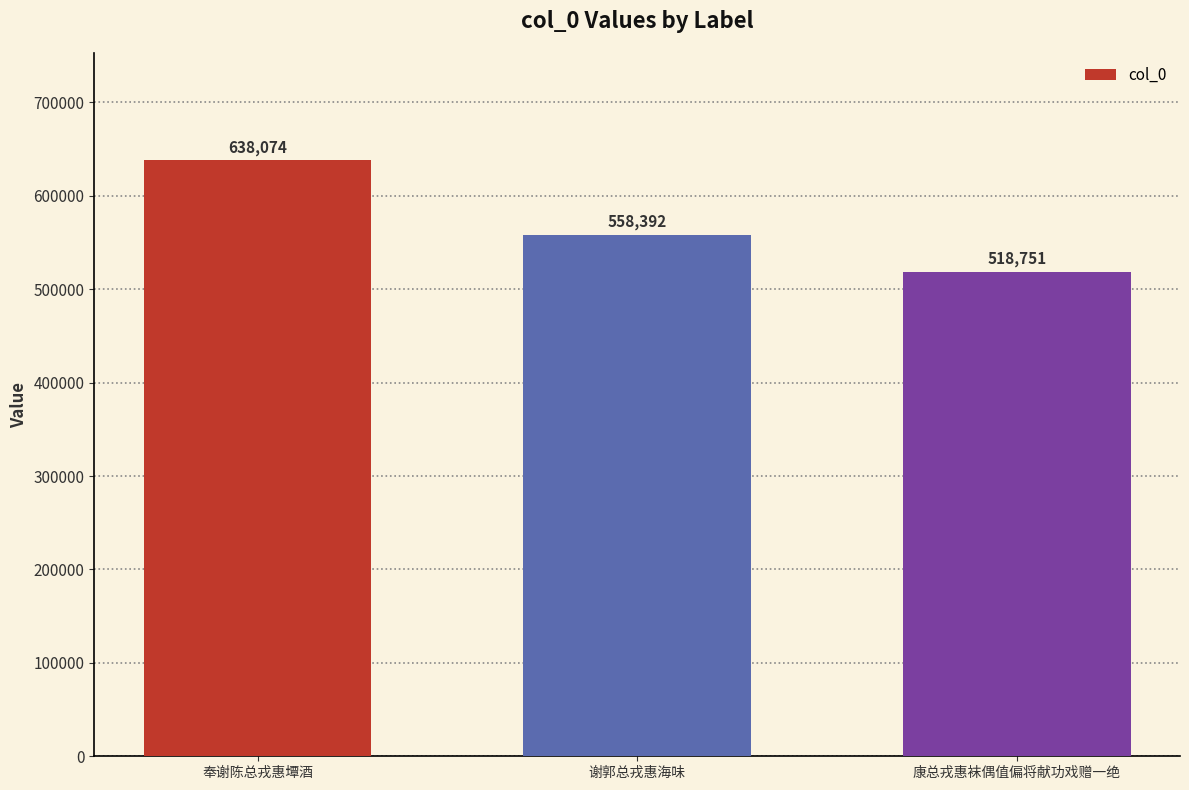

What is the value of the 3rd bar from the left?

518751